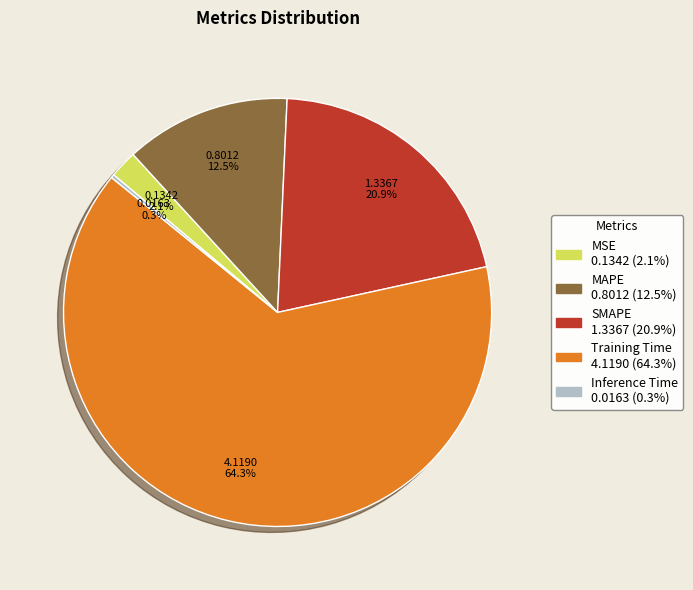

Between MSE and Training Time, which is larger?

Training Time